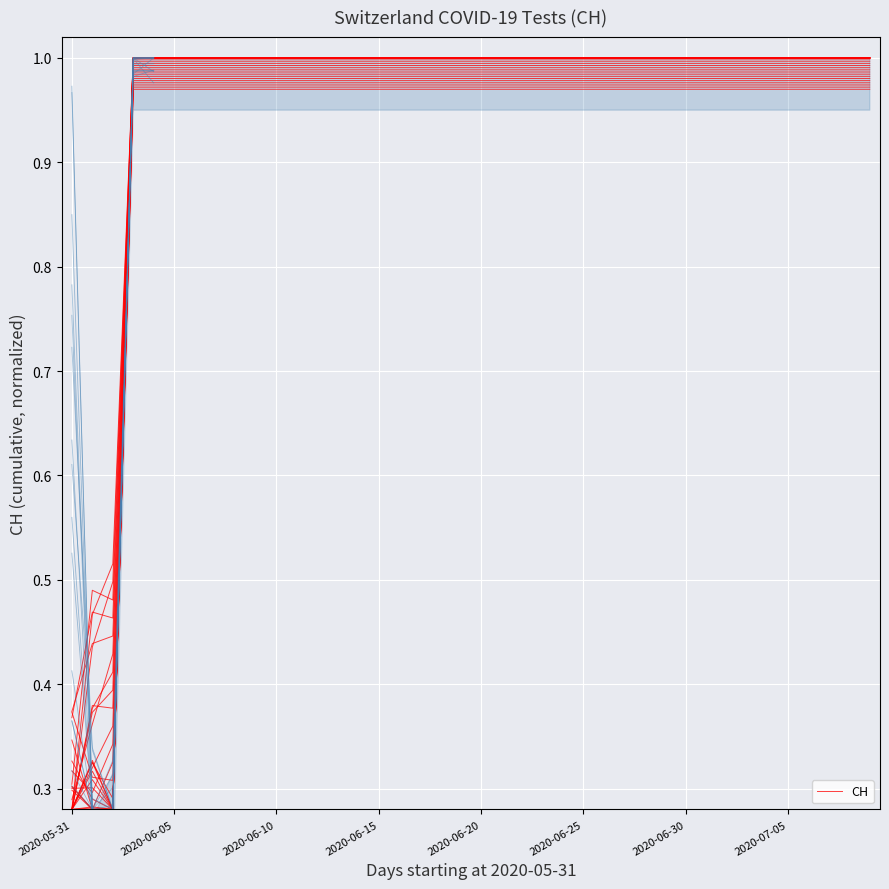

At which category does the data reach its first local peak?

2020-06-05